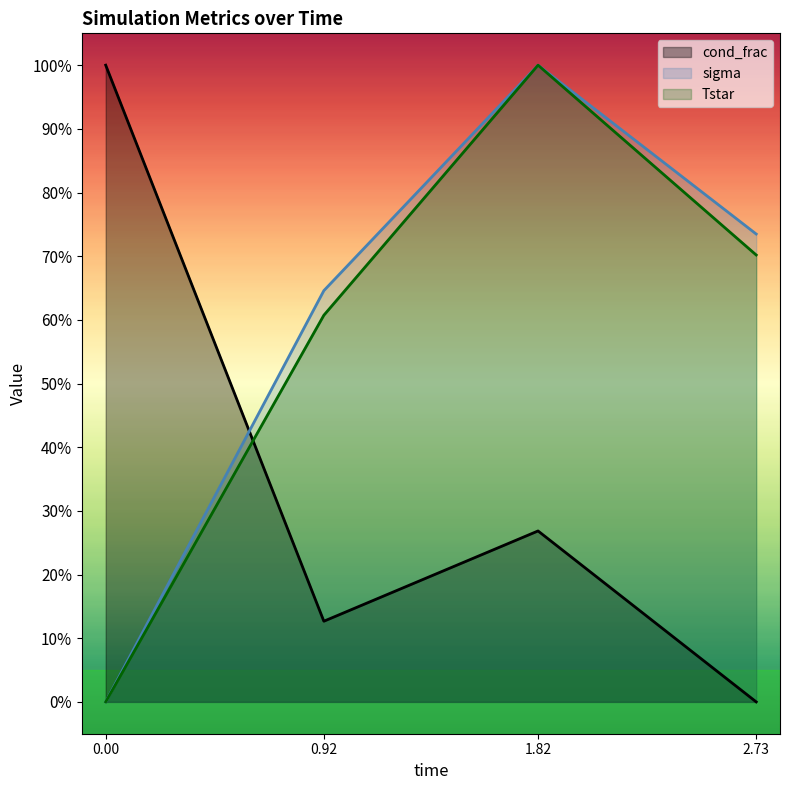

What is the difference between the second highest and minimum values in the Tstar series?

0.7